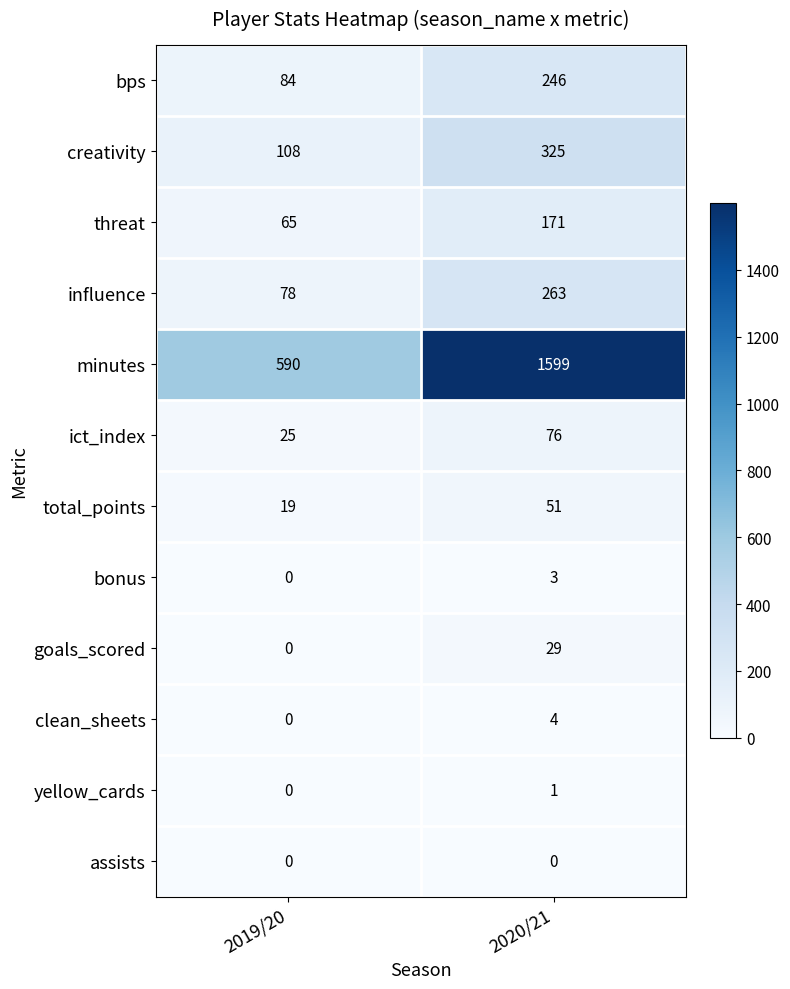

Reading right to left, list all the values displayed in this chart.

bps: 246	84
creativity: 325	108
threat: 171	65
influence: 263	78
minutes: 1599	590
ict_index: 76	25
total_points: 51	19
bonus: 3	0
goals_scored: 29	0
clean_sheets: 4	0
yellow_cards: 1	0
assists: 0	0